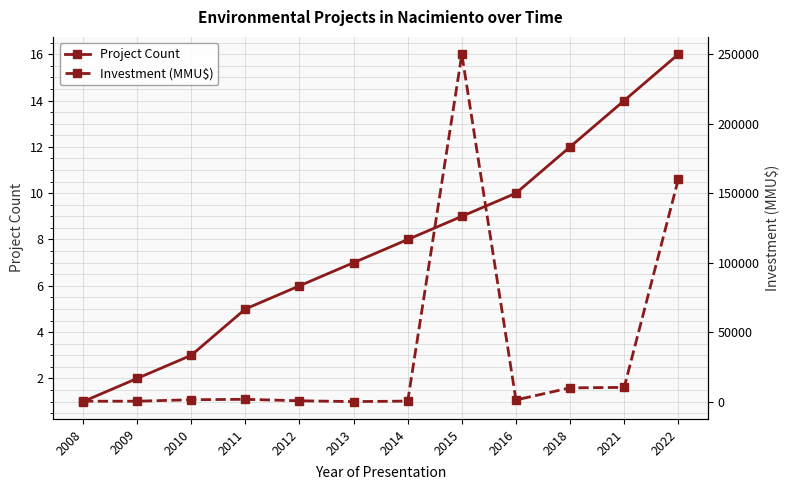

How many series are shown in this chart?

2